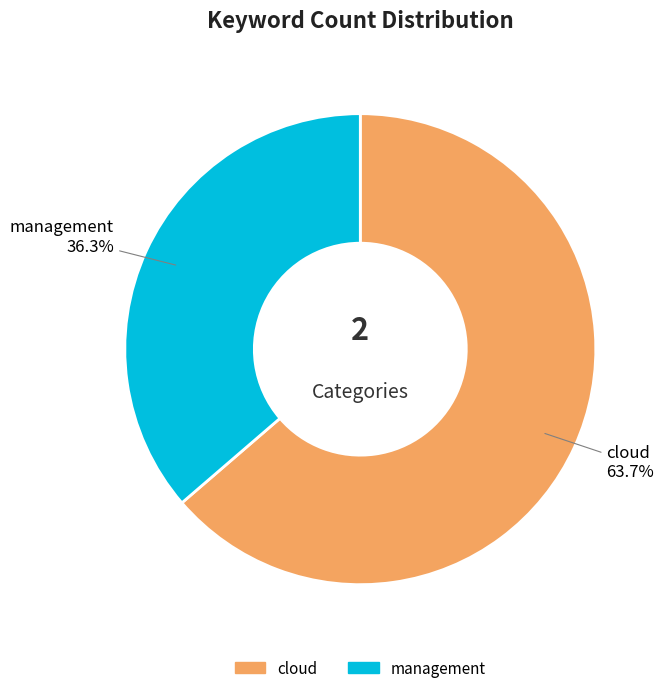

Is the sum of cloud and management greater than half?

Yes